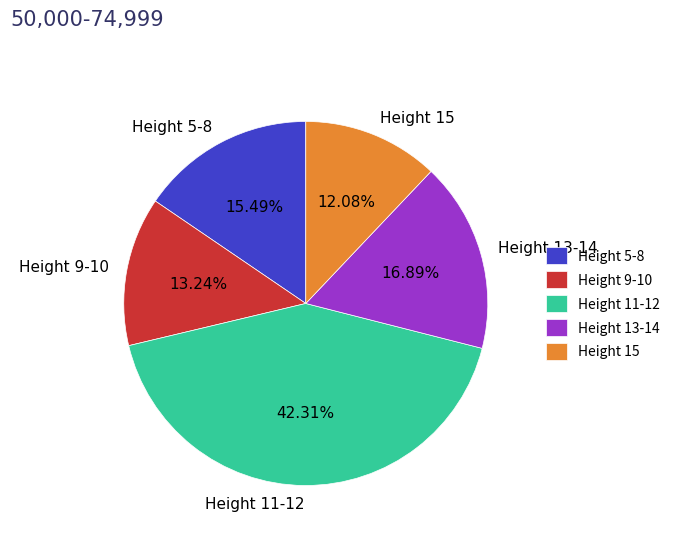

Does Height 13-14 represent more than half of the total?

No